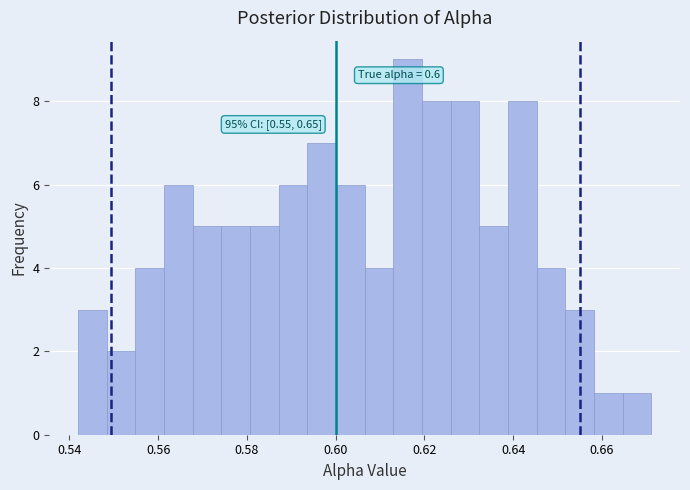

Read against the x-axis, roughly where is the centre of the tallest bar?

0.616